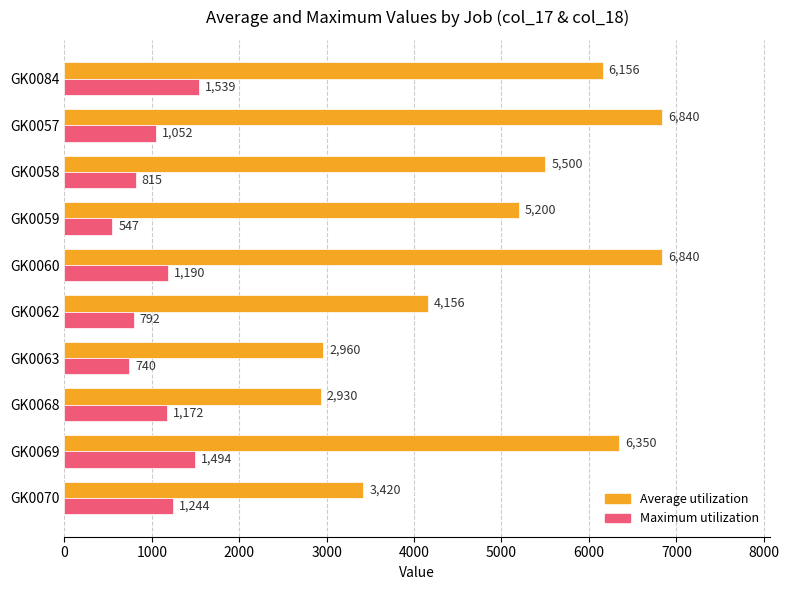

Where is Average utilization nearest to the value 4885?

GK0059